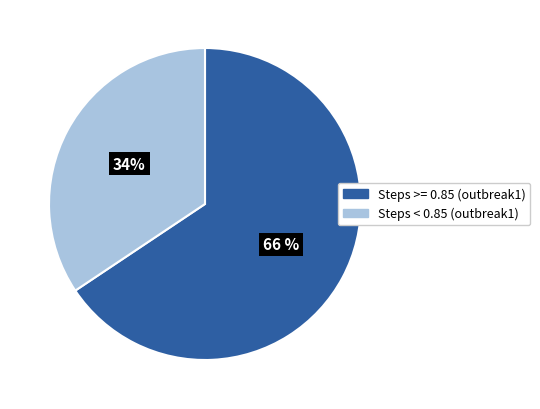

What percentage is the Steps < 0.85 (outbreak1) slice, to the nearest percent?

34%